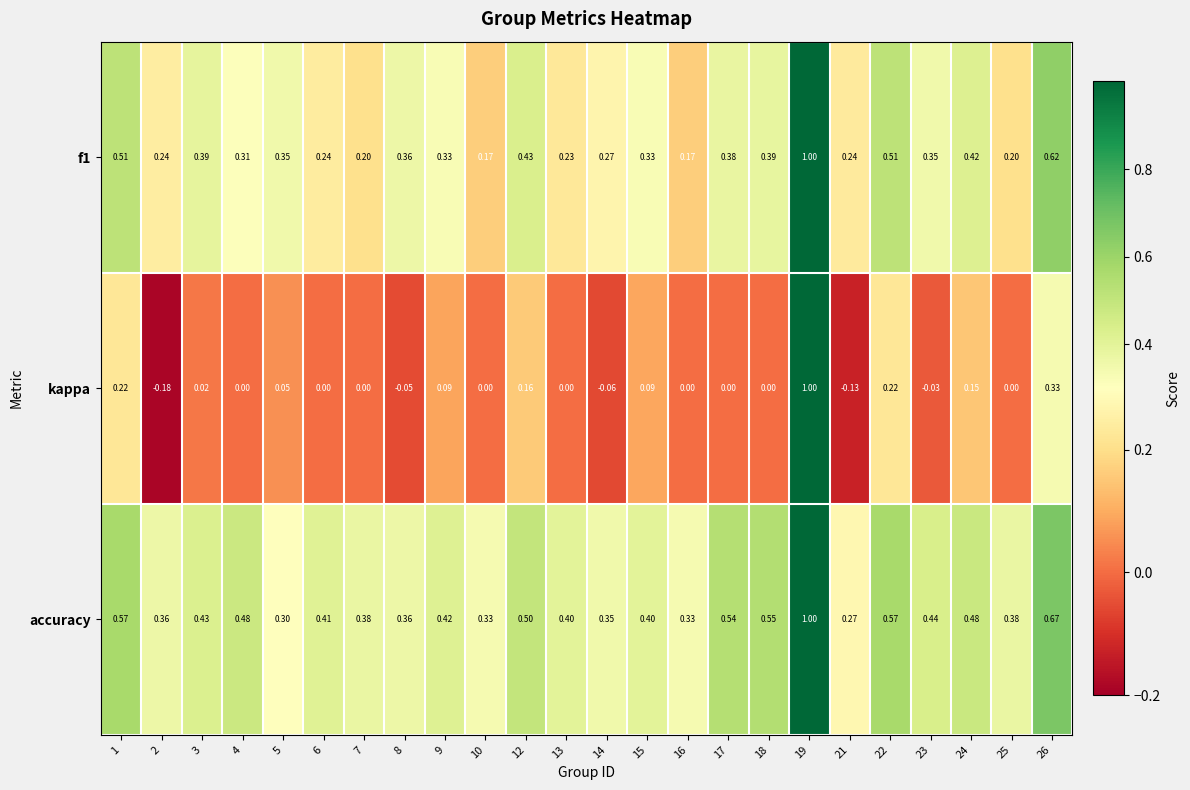

At how many categories does at least one series exceed 0?

24